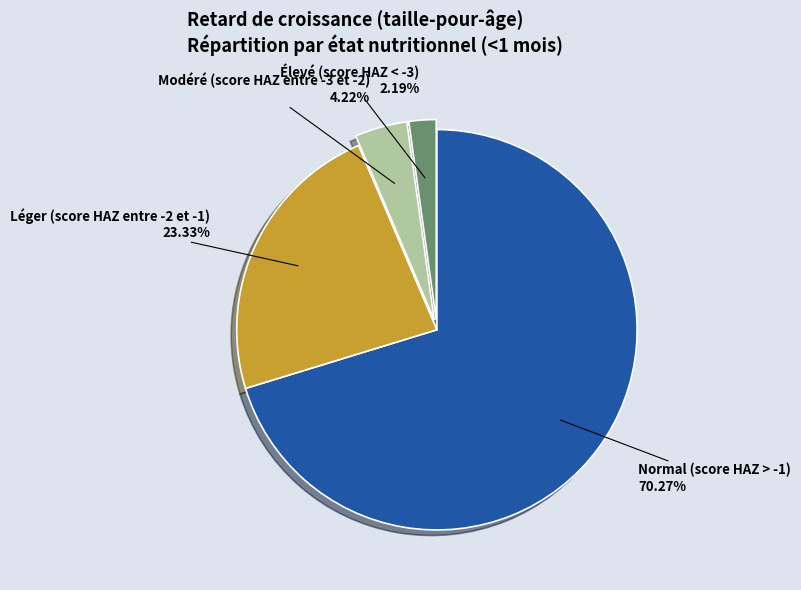

Is there a majority slice in this chart?

Yes